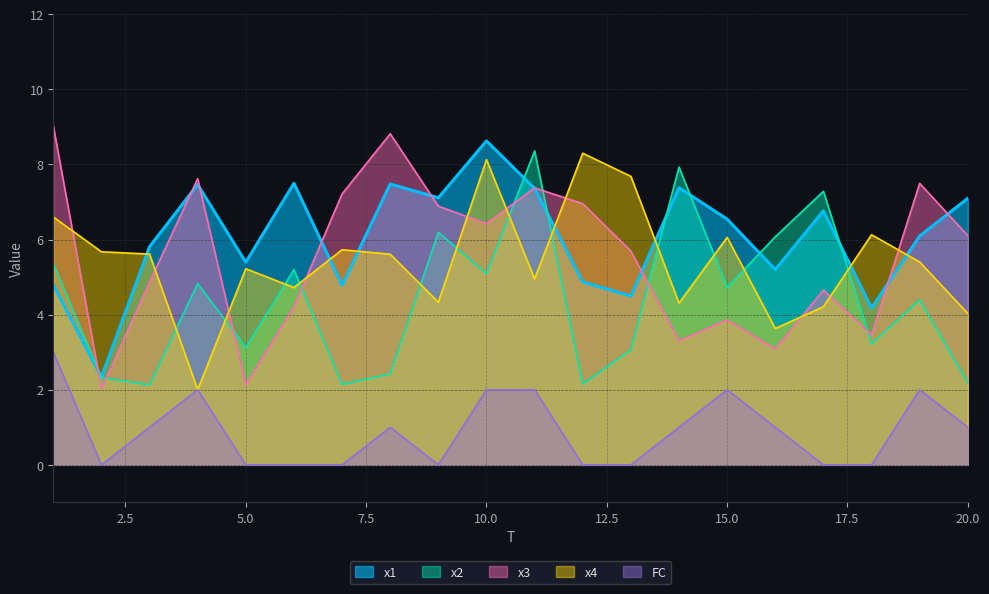

How many categories are shown in the chart?

20